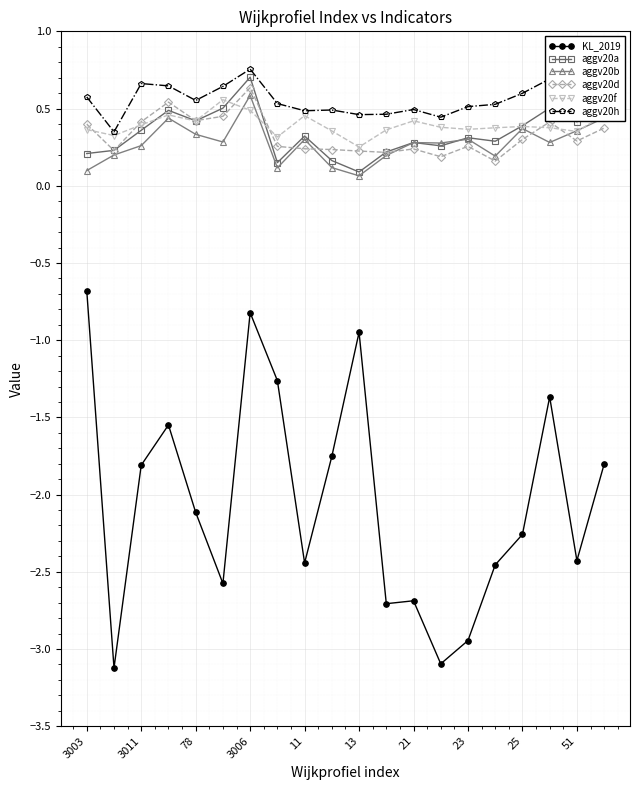

What is the maximum value shown in the chart?

0.8